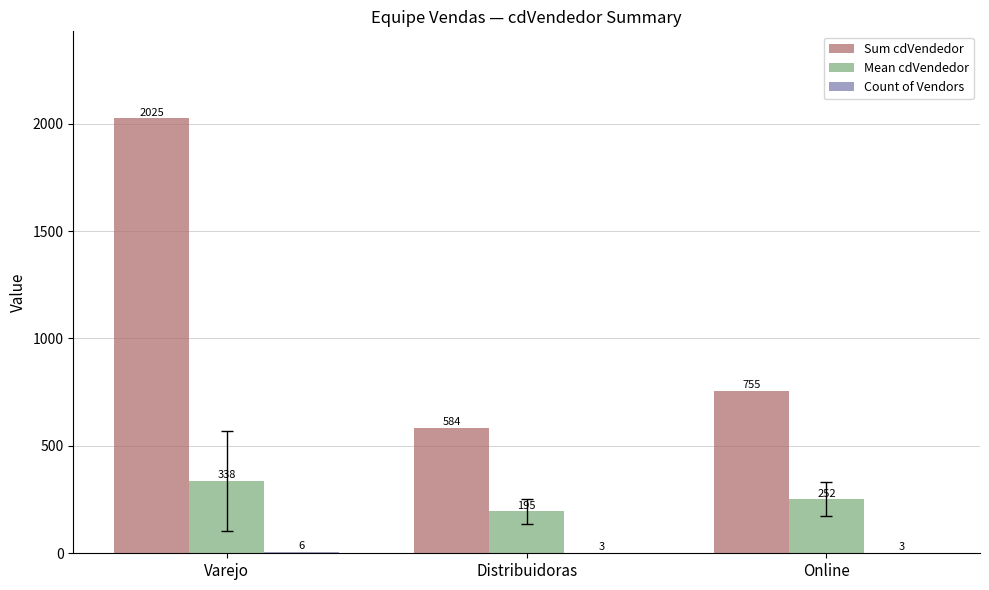

At which label does Sum cdVendedor first exceed 755?

Varejo